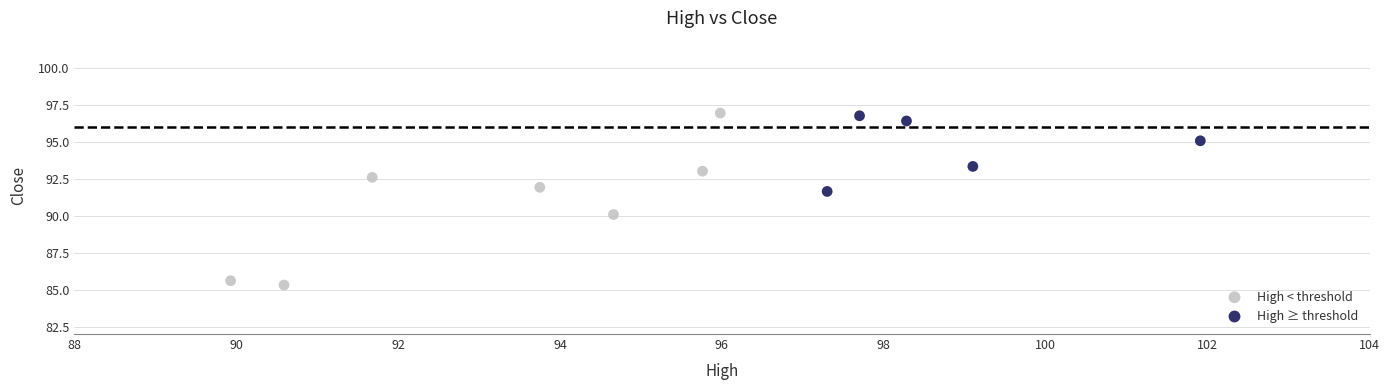

Which series has the widest spread of Y values?

High < threshold